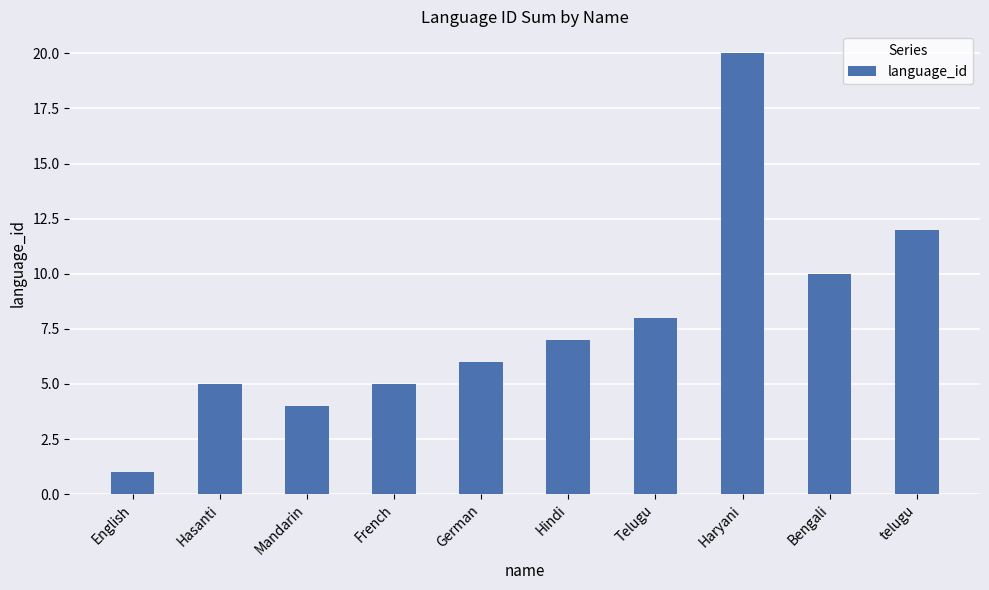

What is the difference between the values at Bengali and Hasanti?

5